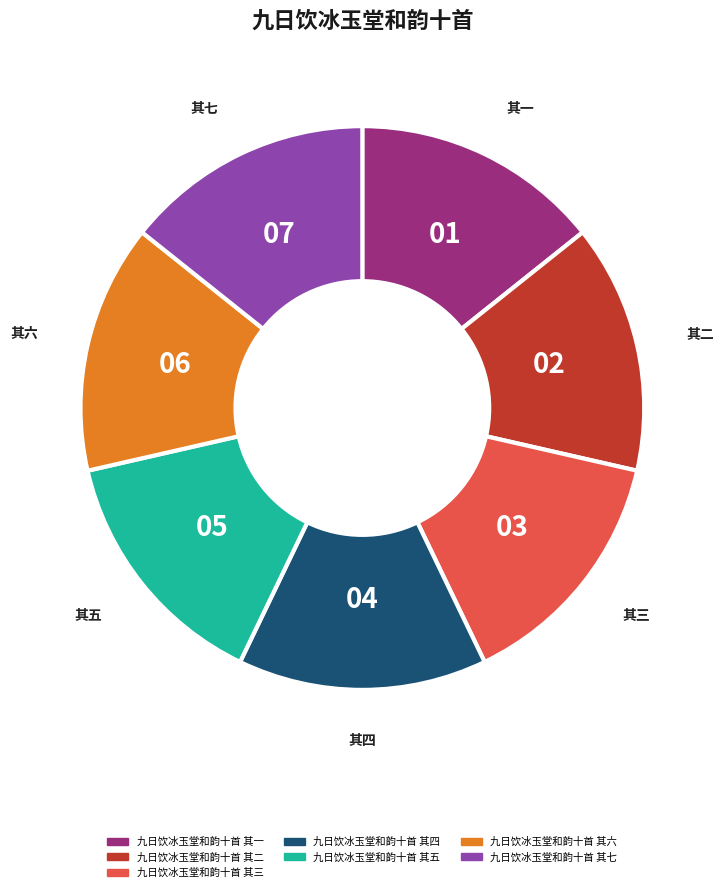

Is there any slice that represents more than half of the pie?

No